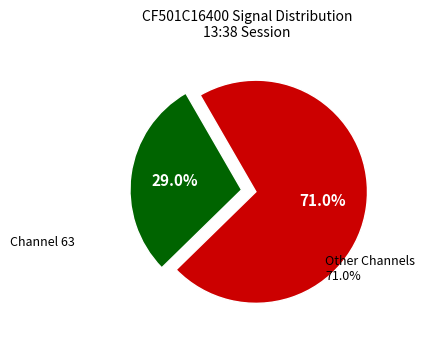

Is 64 the majority of the pie?

No